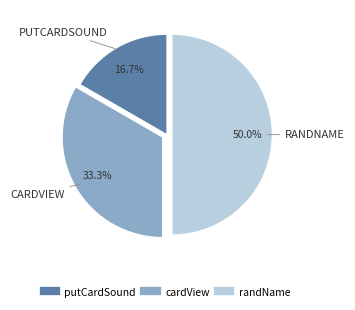

Rank the categories by value from lowest to highest.

putCardSound, cardView, randName